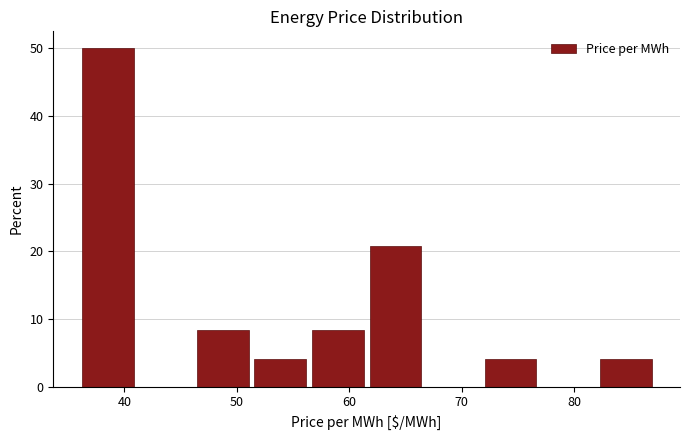

Over which range of the x-axis is the bar tallest?

36 to 41